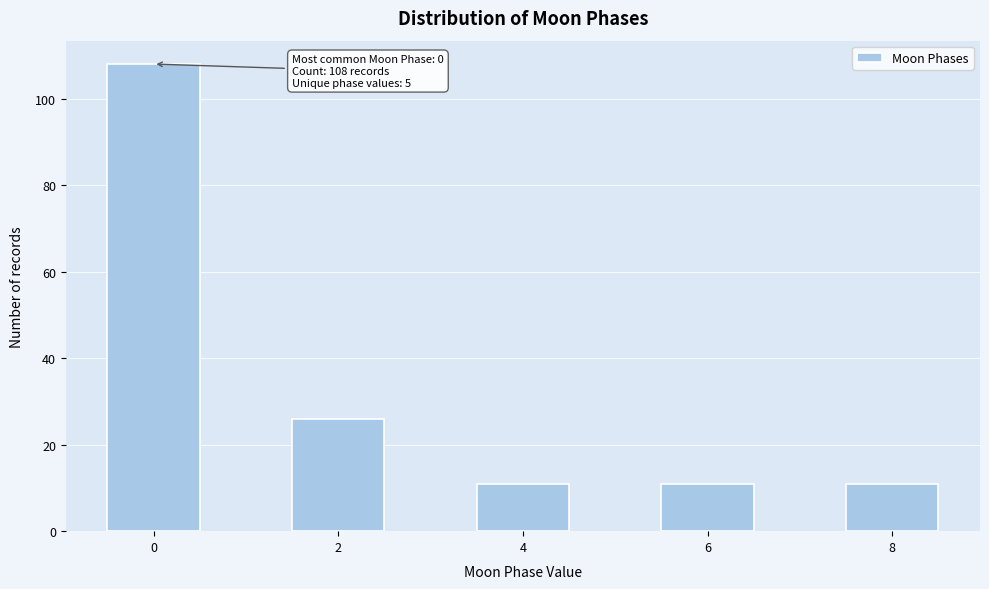

Reading right to left, what are all the values shown in this chart?

11	11	11	26	108